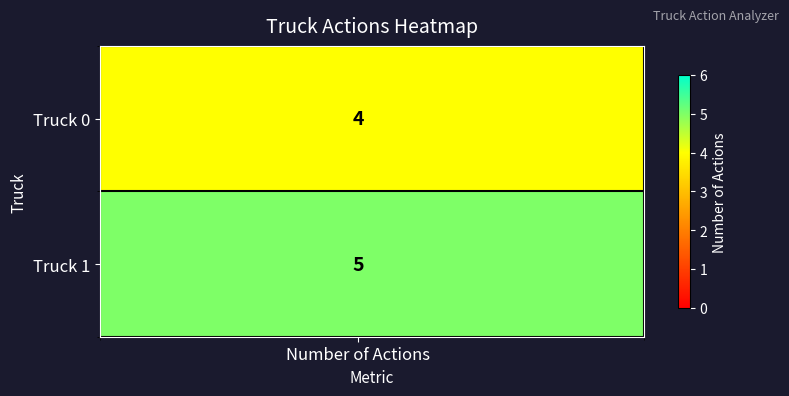

List the series in order of their peak value, highest first.

Truck 1, Truck 0